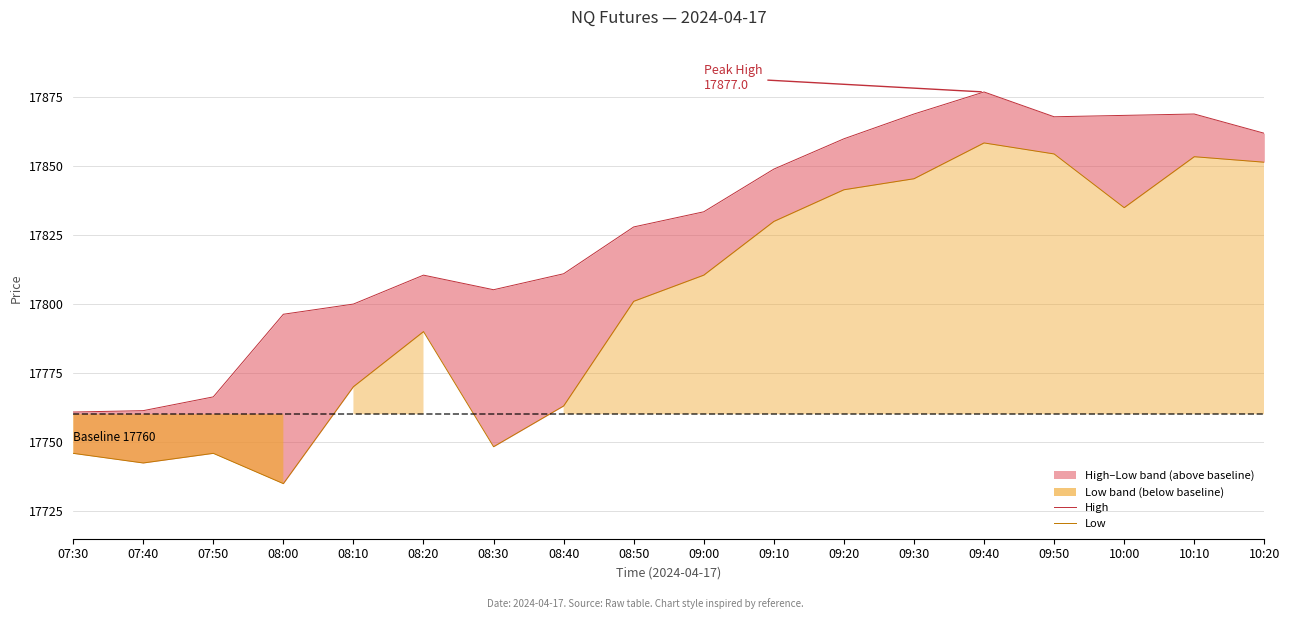

Does the chart have visible grid lines?

Yes